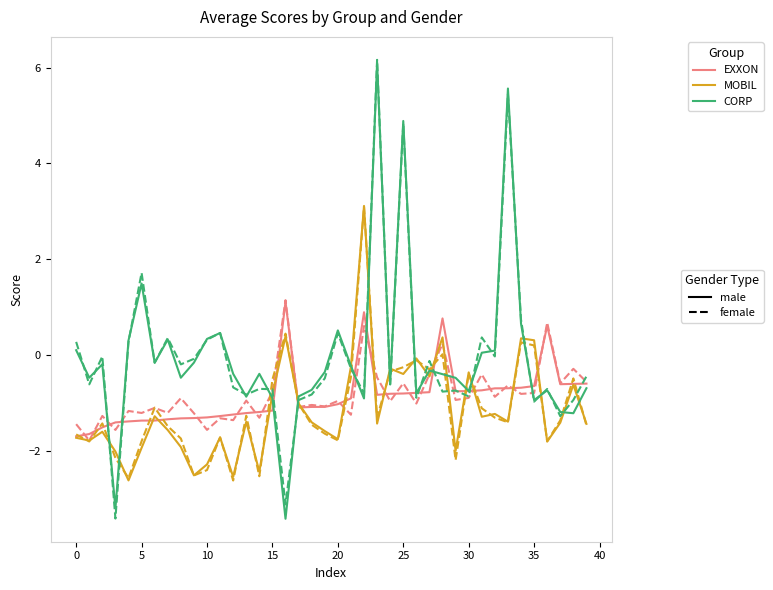

What is the minimum value shown in the chart?

-3.4